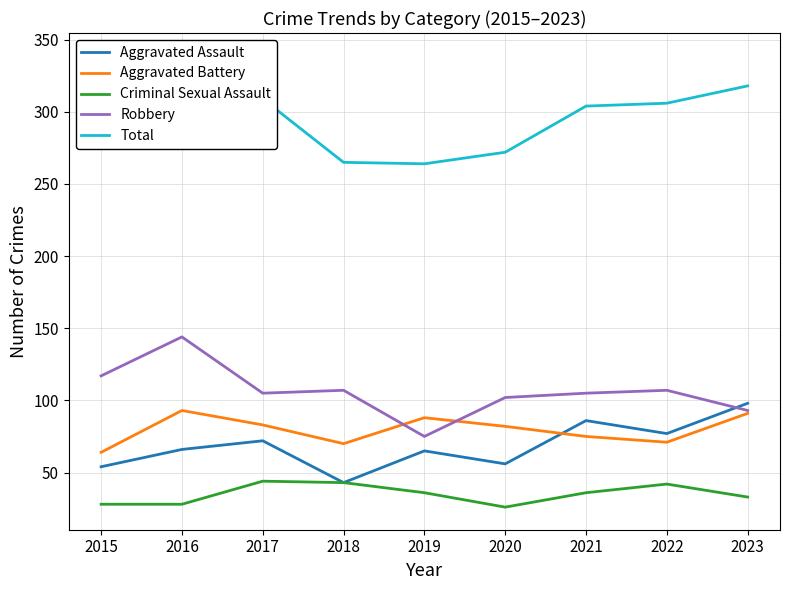

What is the sum of all Robbery values?

955